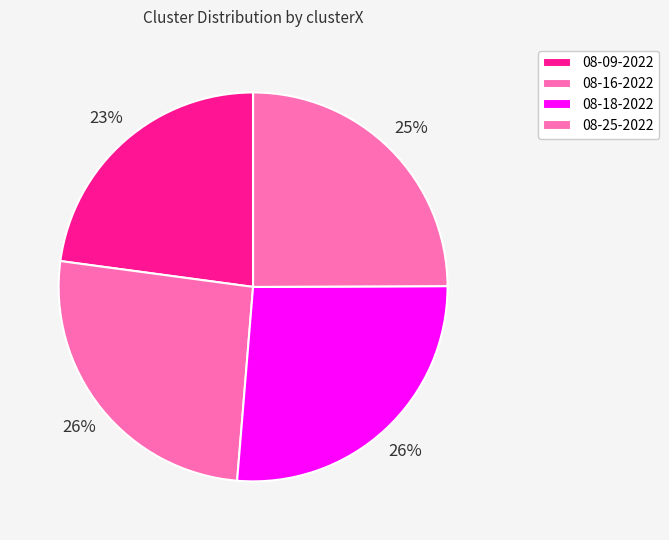

Is there any slice that represents more than half of the pie?

No